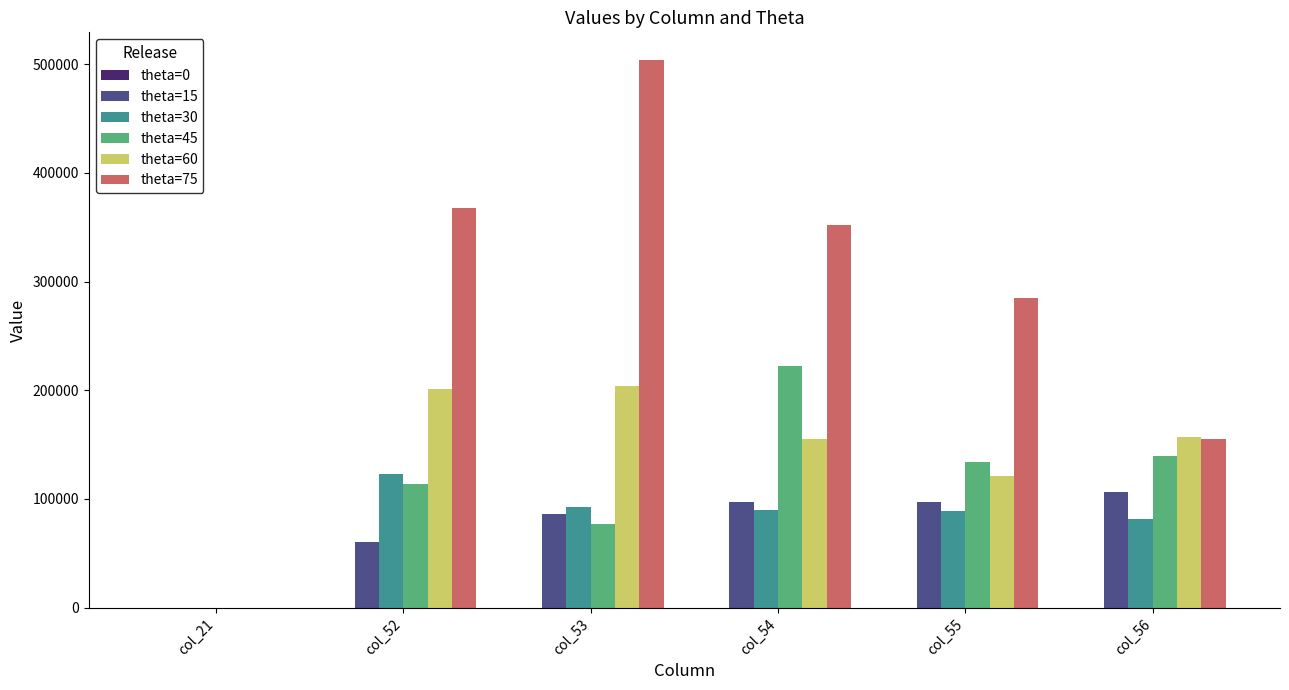

How many positive values does the theta=60 series have?

5